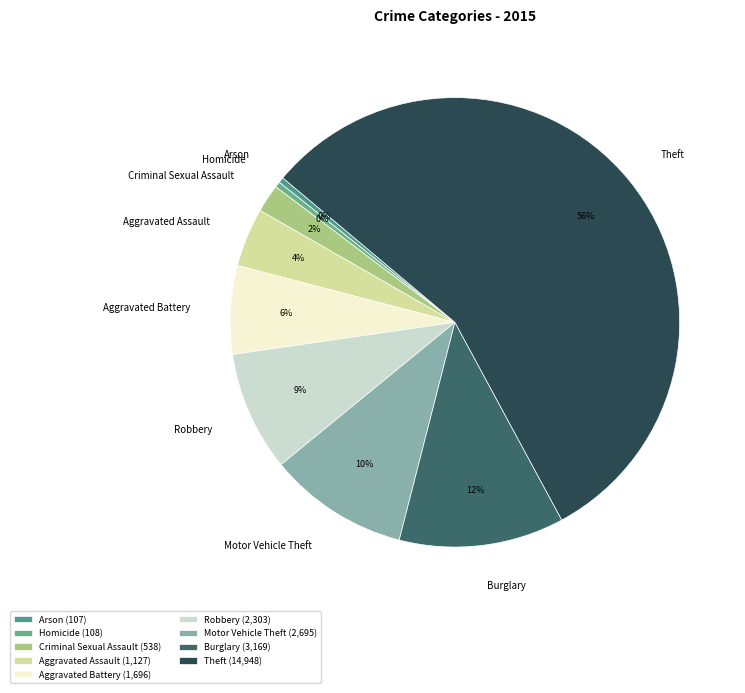

Which category accounts for the majority?

Theft